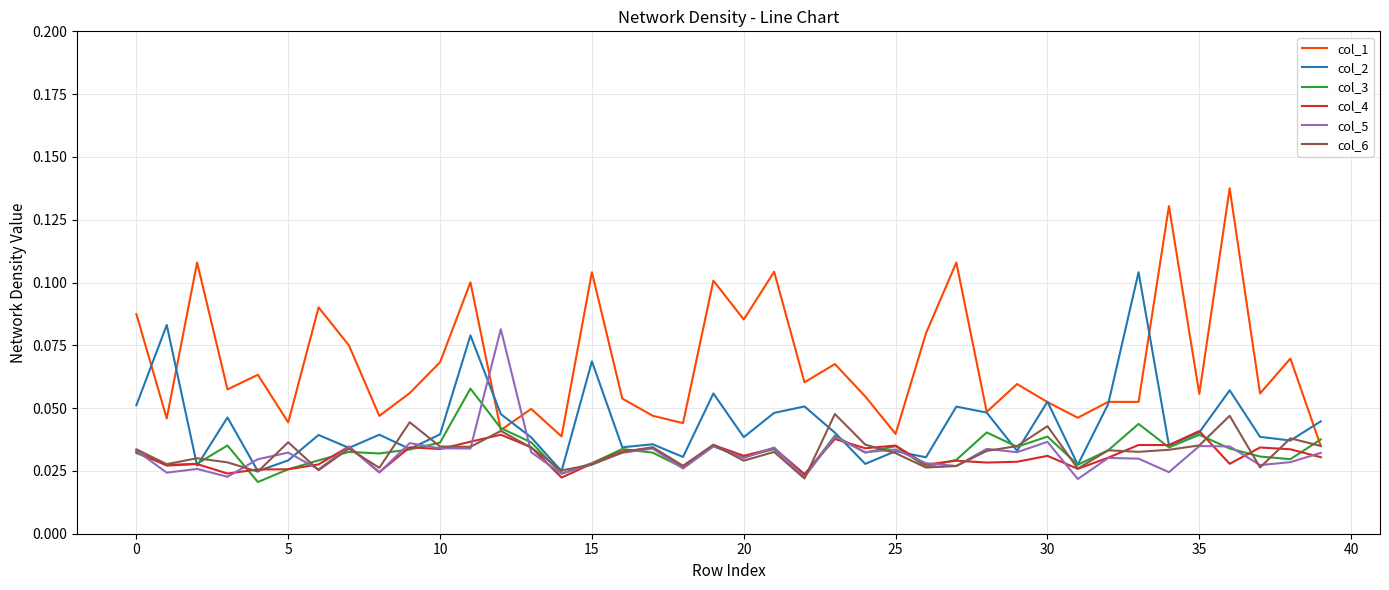

Which series has the widest spread of values?

col_1